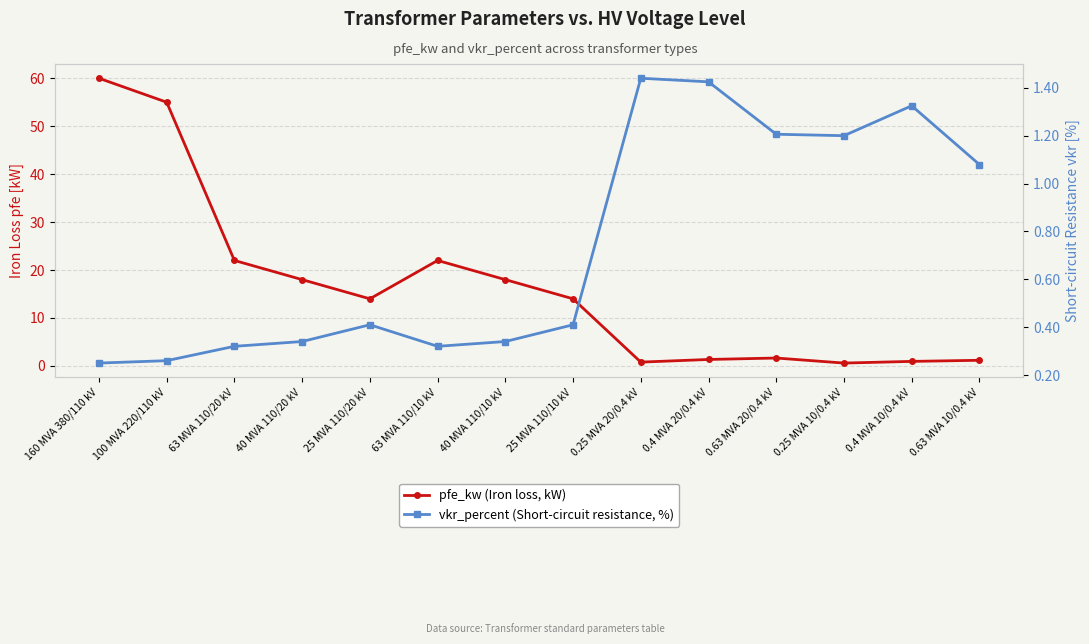

Where is the first local maximum for vkr_percent (Short-circuit resistance, %)?

25 MVA 110/20 kV